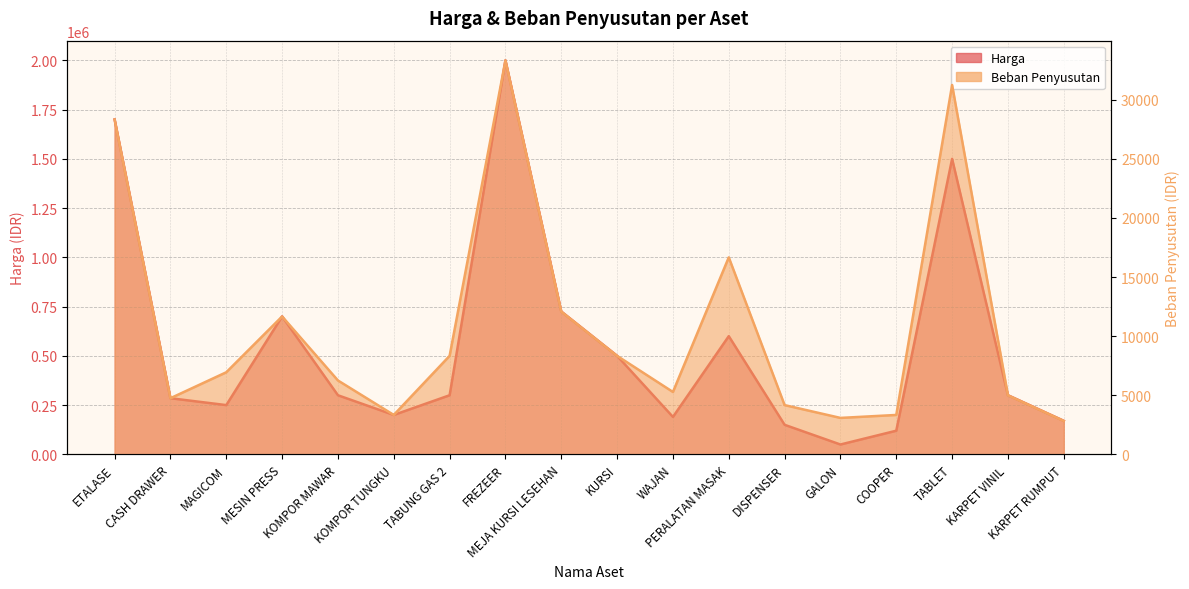

What value does the Harga series have at PERALATAN MASAK?

600000.0